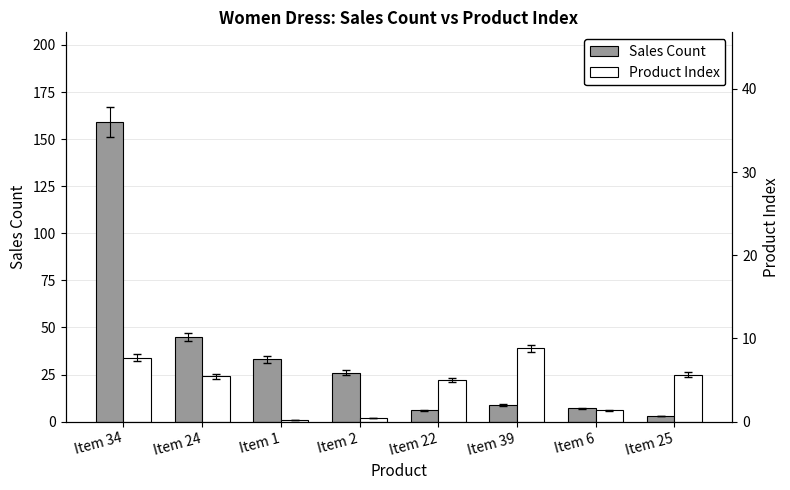

What position from the right is Item 39?

3